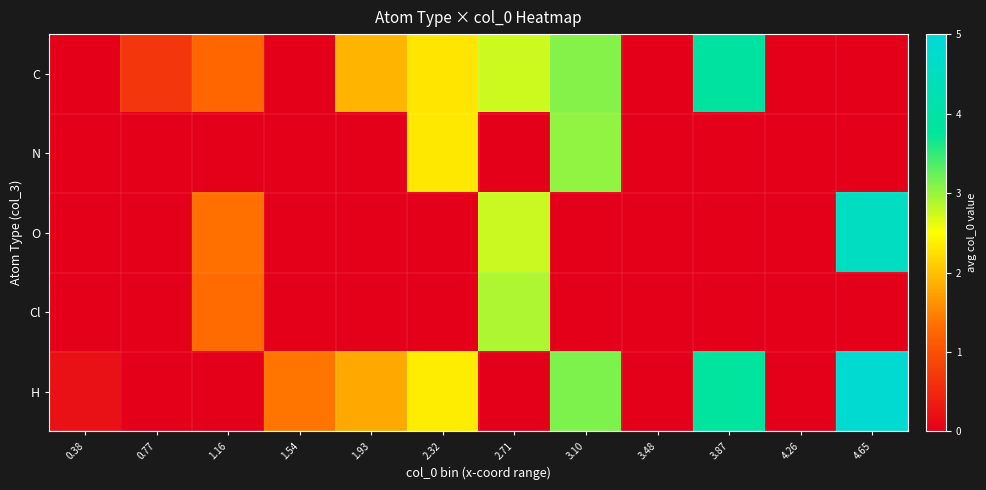

Reading right to left, what are all the values shown in this chart?

C: 4.65=0.0	4.26=0.0	3.87=3.9	3.48=0.0	3.10=3.1	2.71=2.7	2.32=2.3	1.93=1.9	1.54=0.0	1.16=1.3	0.77=0.7	0.38=0.0
N: 4.65=0.0	4.26=0.0	3.87=0.0	3.48=0.0	3.10=3.0	2.71=0.0	2.32=2.3	1.93=0.0	1.54=0.0	1.16=0.0	0.77=0.0	0.38=0.0
O: 4.65=4.5	4.26=0.0	3.87=0.0	3.48=0.0	3.10=0.0	2.71=2.8	2.32=0.0	1.93=0.0	1.54=0.0	1.16=1.3	0.77=0.0	0.38=0.0
Cl: 4.65=0.0	4.26=0.0	3.87=0.0	3.48=0.0	3.10=0.0	2.71=2.9	2.32=0.0	1.93=0.0	1.54=0.0	1.16=1.3	0.77=0.0	0.38=0.0
H: 4.65=4.8	4.26=0.0	3.87=3.8	3.48=0.0	3.10=3.1	2.71=0.0	2.32=2.4	1.93=1.8	1.54=1.4	1.16=0.0	0.77=0.0	0.38=0.2